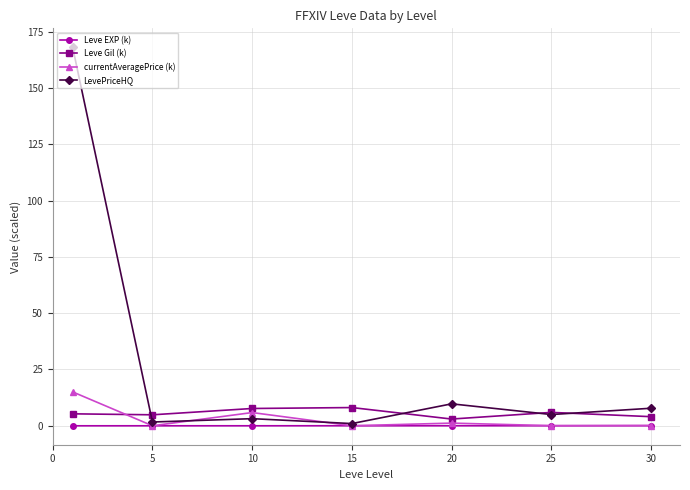

True or false: LevePriceHQ has more than 2 interior local peaks.

False